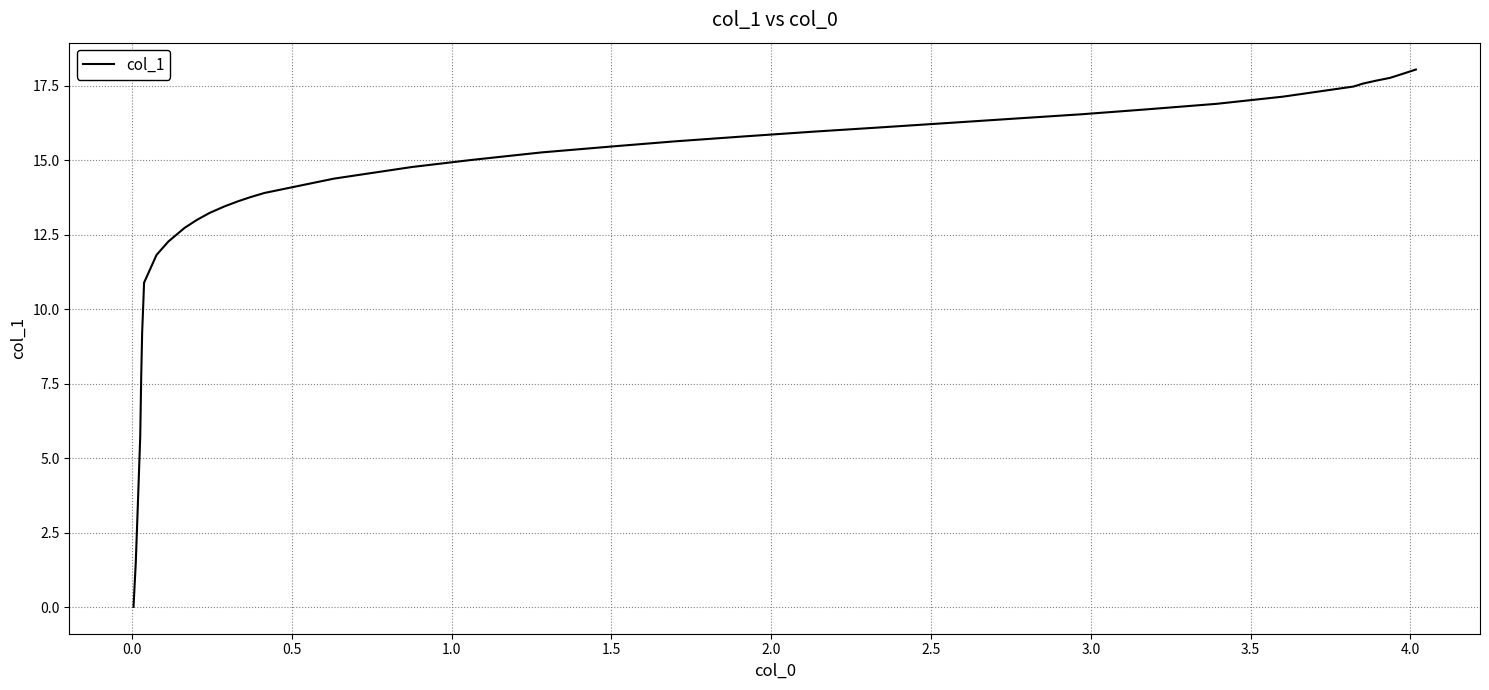

What is the maximum value shown in the chart?

18.0